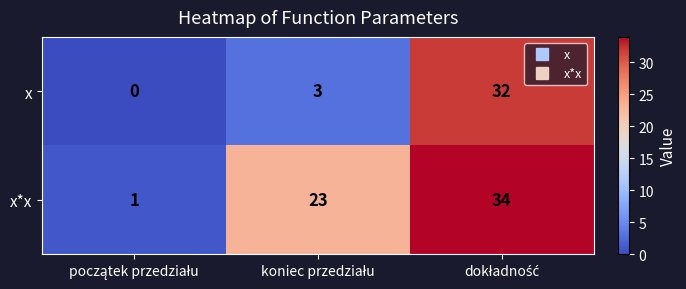

Reading left to right, list all the values displayed in this chart.

x: 0	3	32
x*x: 1	23	34